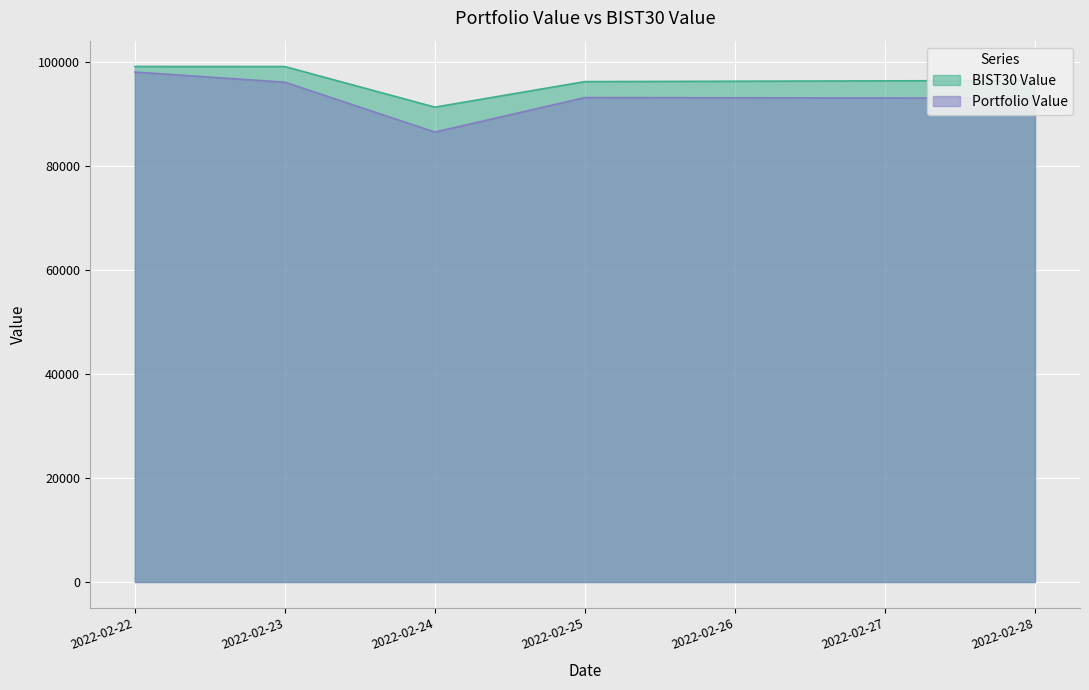

In Portfolio Value, how many points are higher than both neighbors (excluding endpoints)?

1